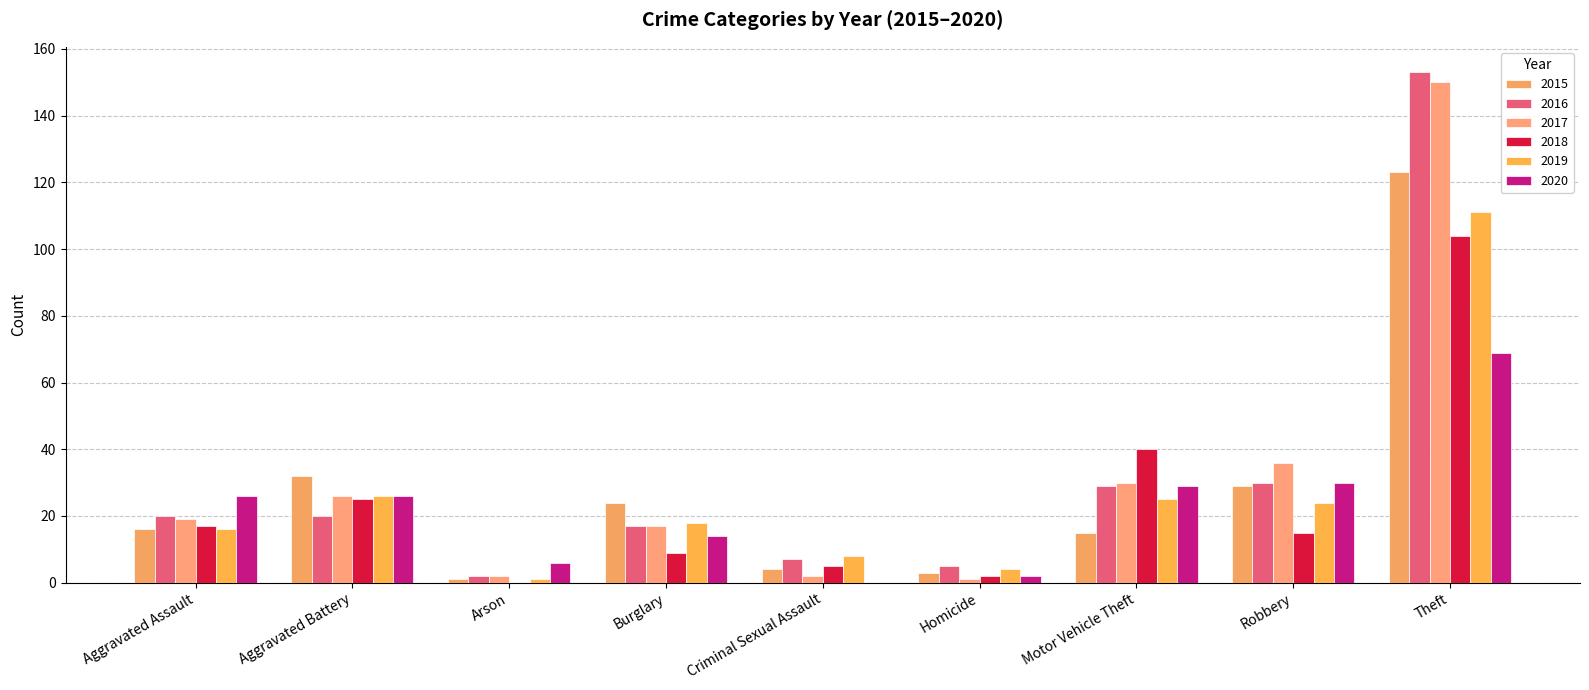

At which label does 2017 reach its minimum?

Homicide